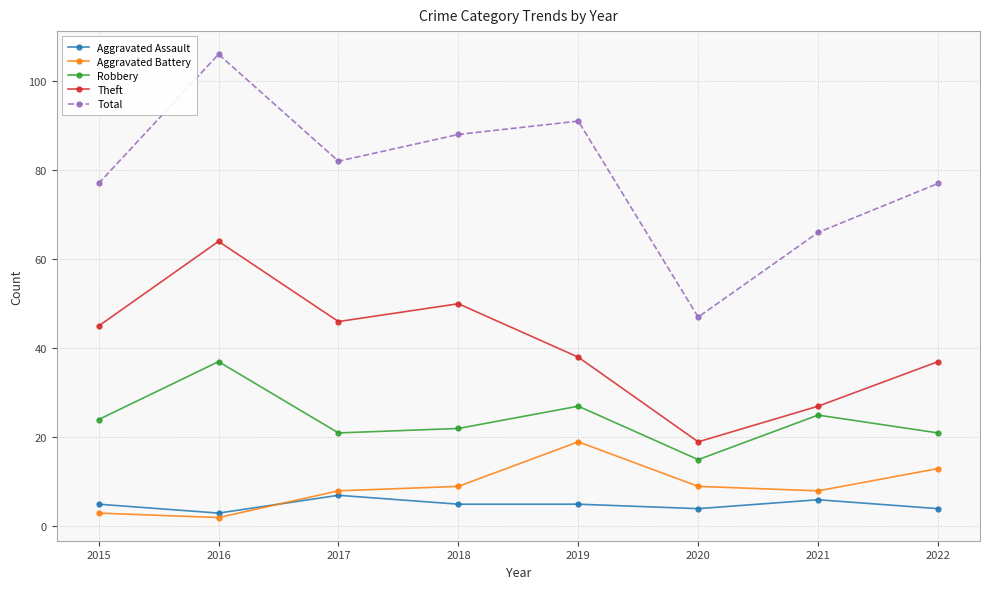

What is the spread (max minus min) of values at 2015?

74